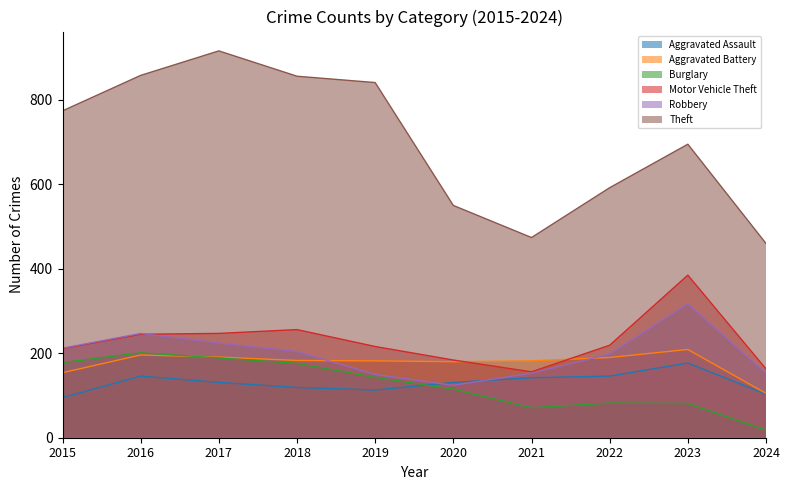

True or false: Aggravated Assault and Motor Vehicle Theft intersect in this chart.

False